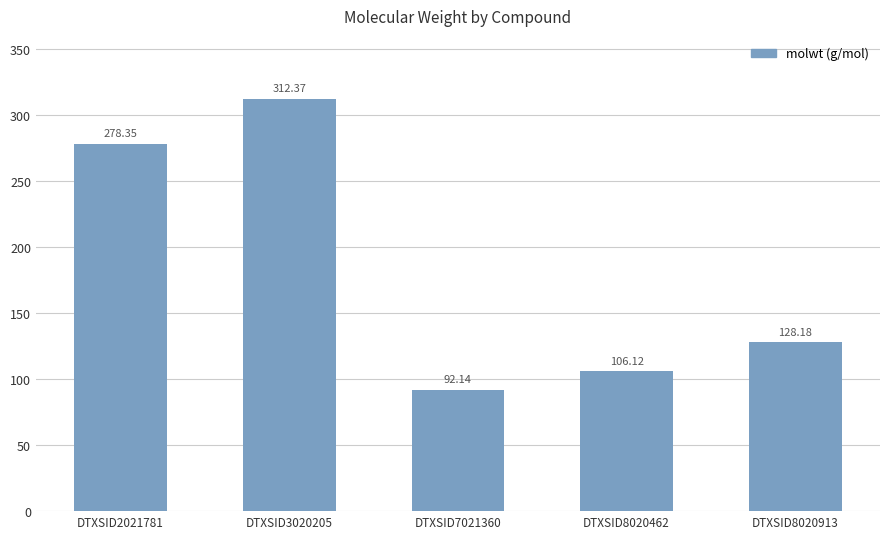

What is the value of the 2nd bar from the left?

312.4